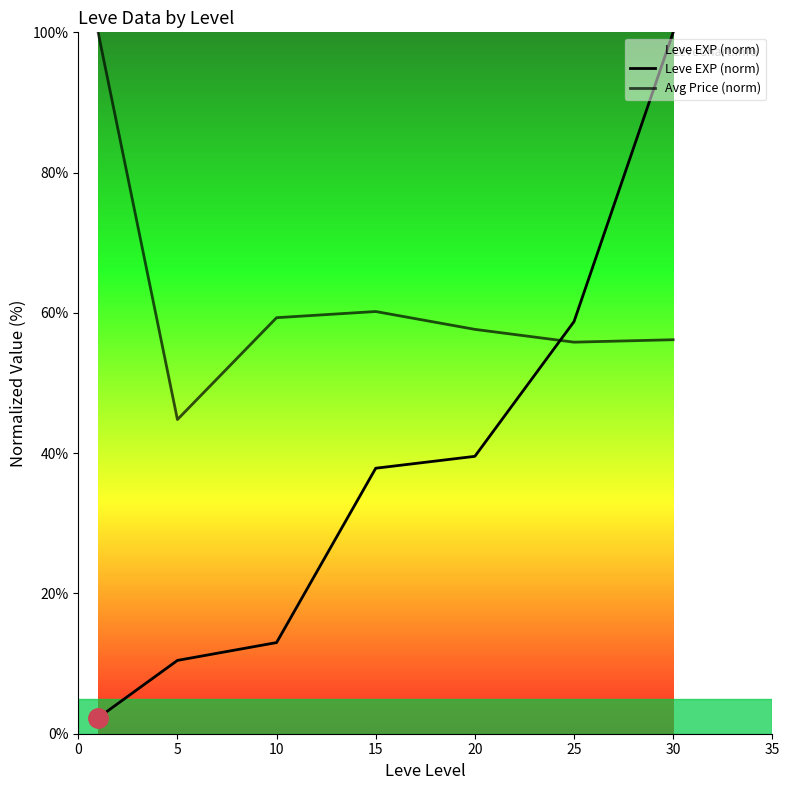

Does the chart have visible grid lines?

No